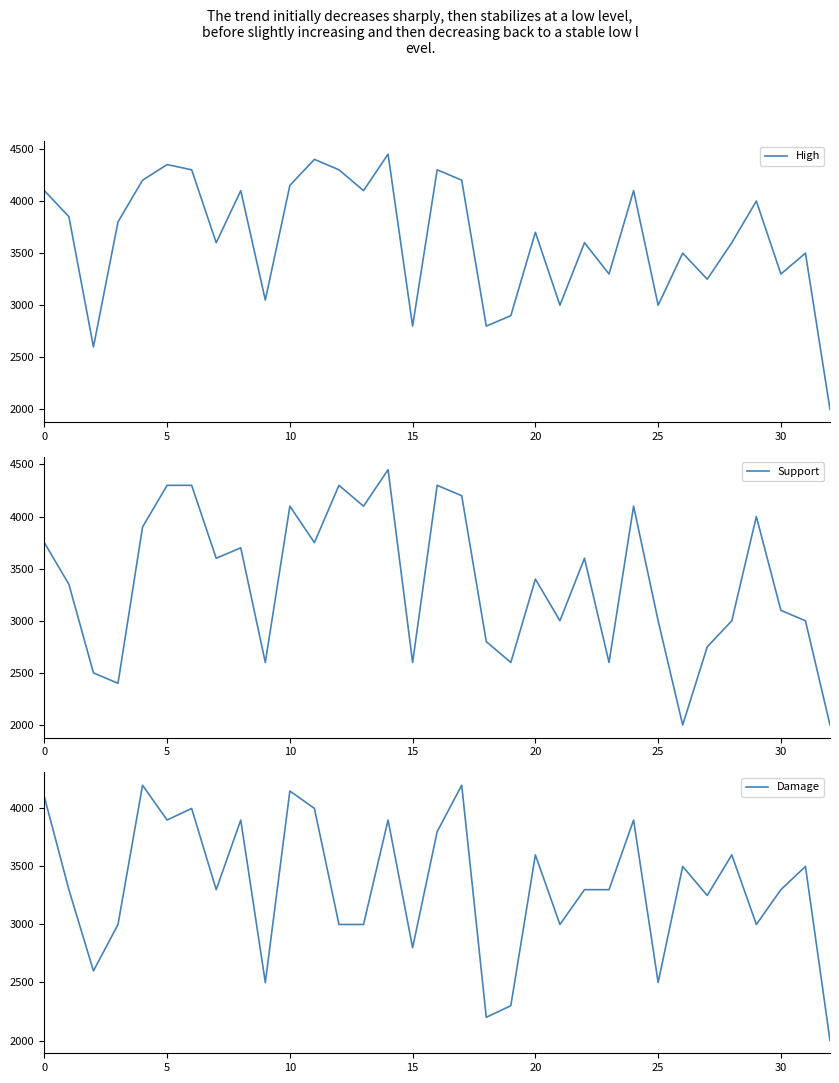

Is this an area chart (filled region under the line)?

No